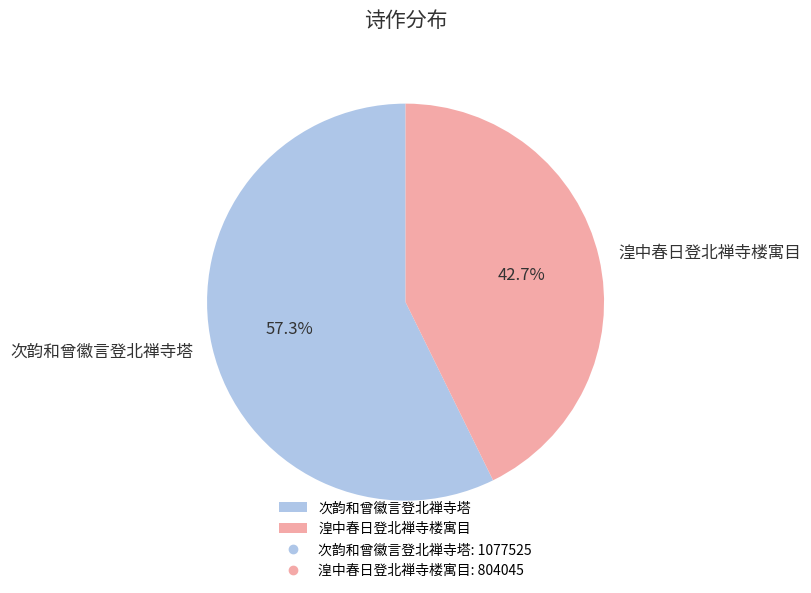

Is 湟中春日登北禅寺楼寓目 the majority of the pie?

No